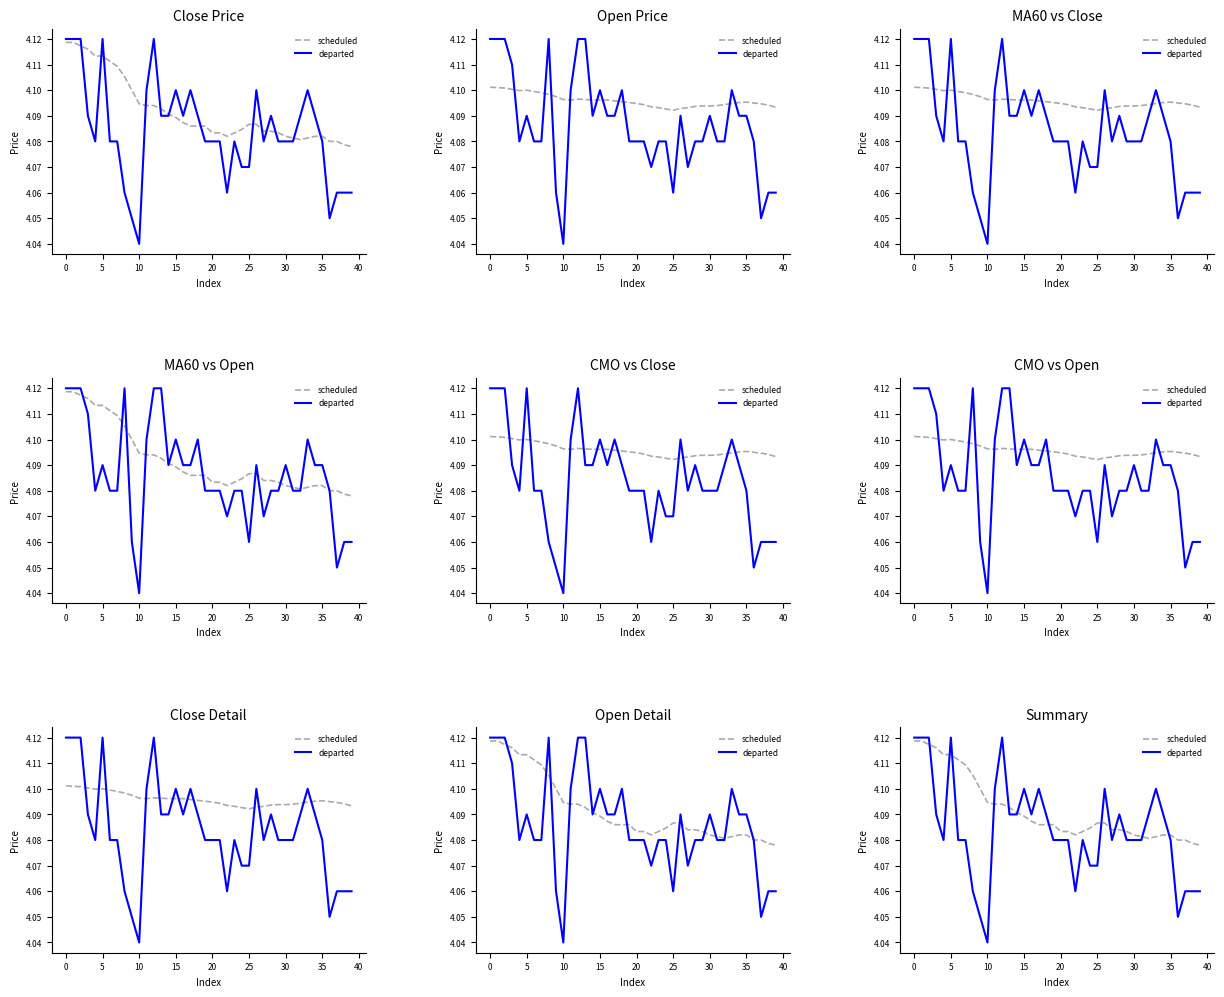

How many interior local peaks does the departed series have?

8